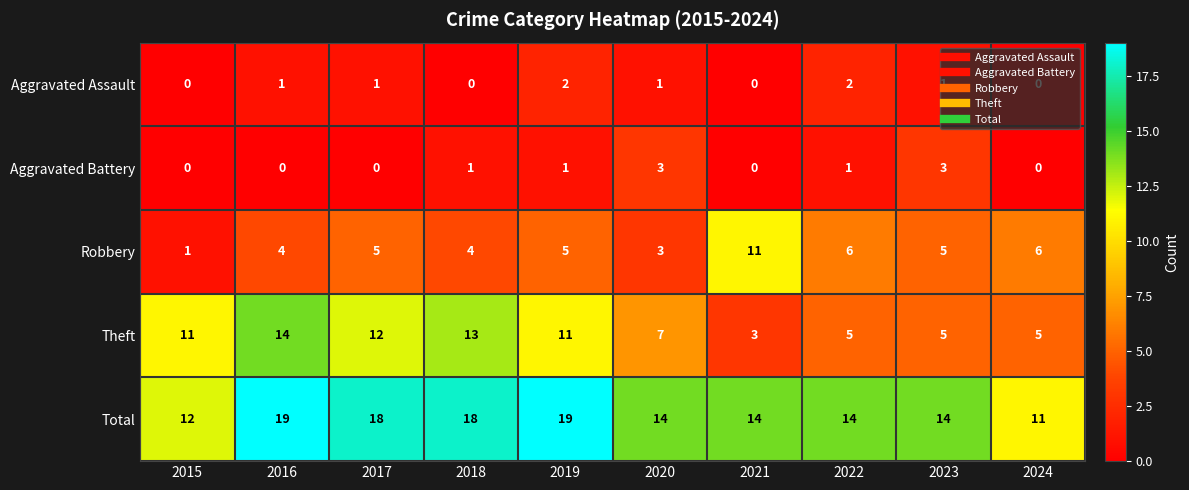

What is the total value across all series at 2020?

28